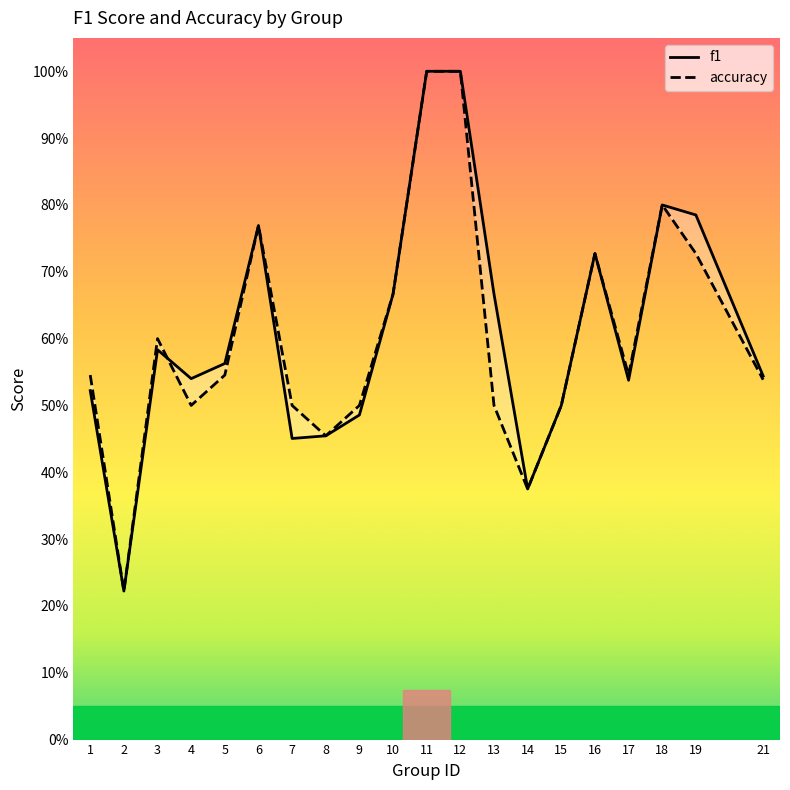

Rank the categories by f1 value from highest to lowest.

11, 12, 18, 19, 6, 16, 10, 13, 3, 5, 21, 4, 17, 1, 15, 9, 8, 7, 14, 2